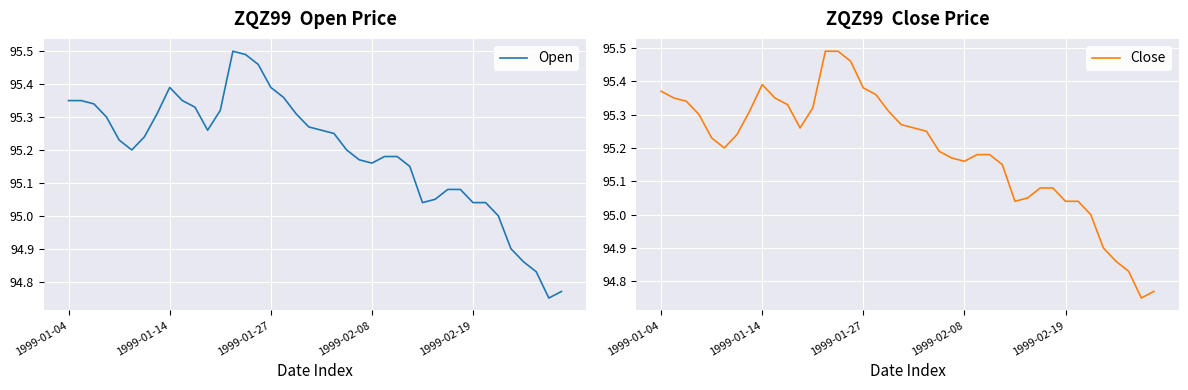

True or false: Open has a value of 95.2 at 26.

True